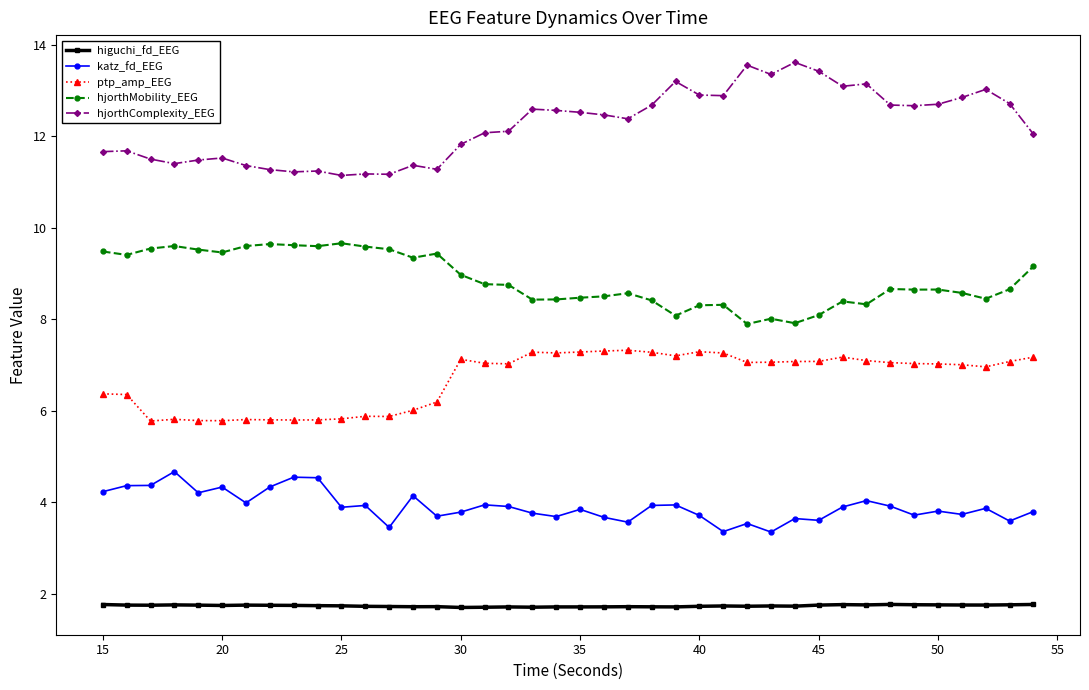

True or false: ptp_amp_EEG has more than 0 points higher than both neighbors.

True